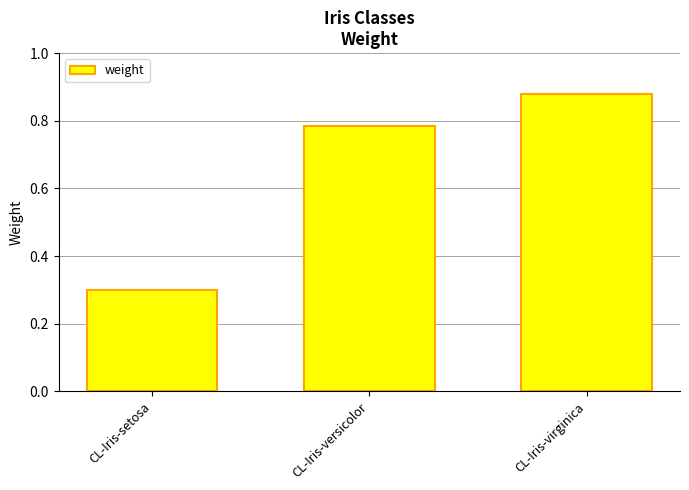

What position from the left is CL-Iris-setosa?

1